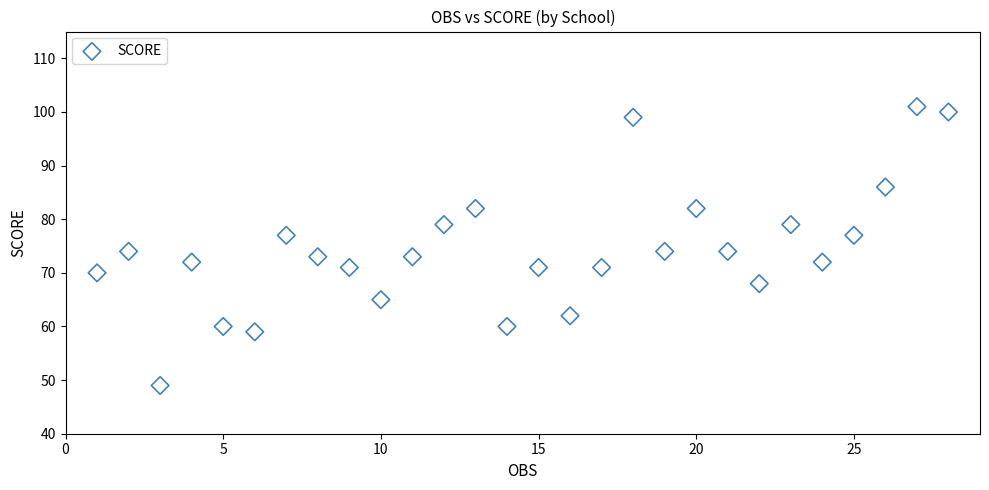

What is the range of Y values (max minus min)?

52